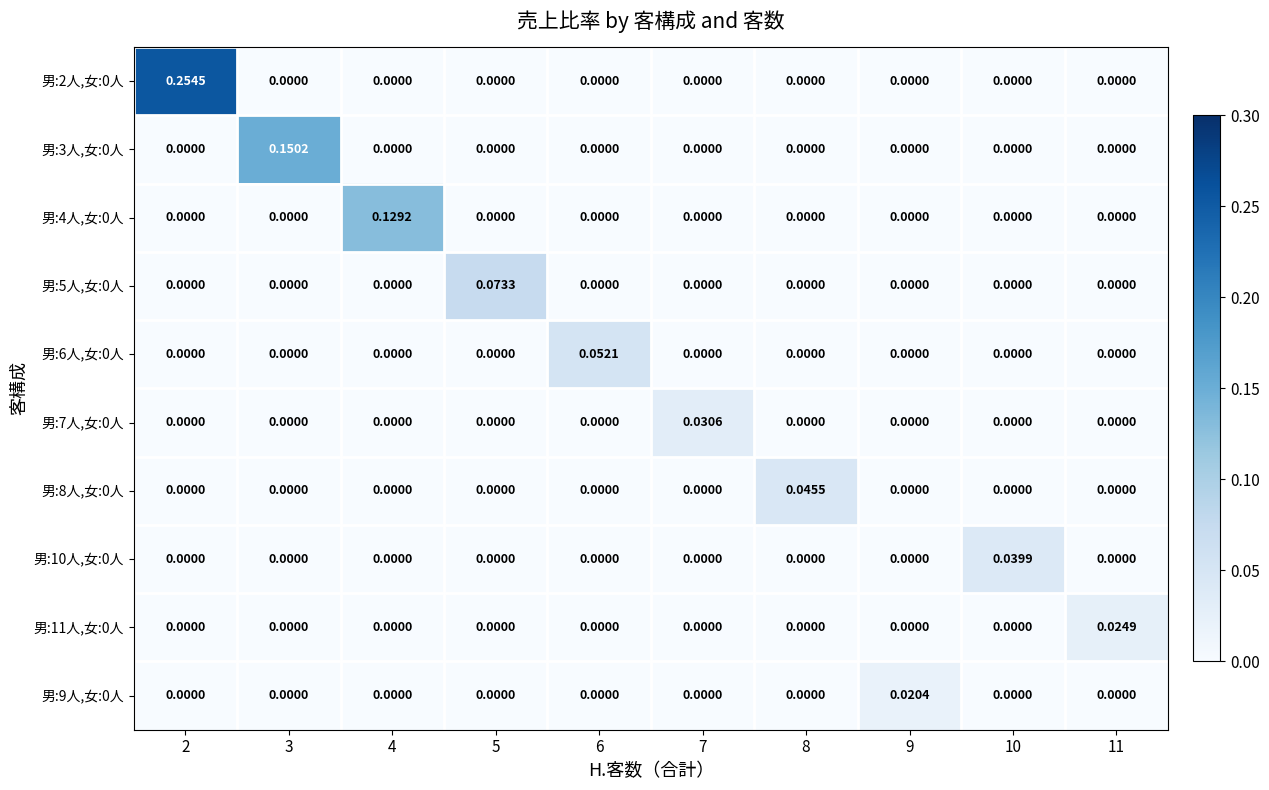

At which category is the sum across all series the highest?

2